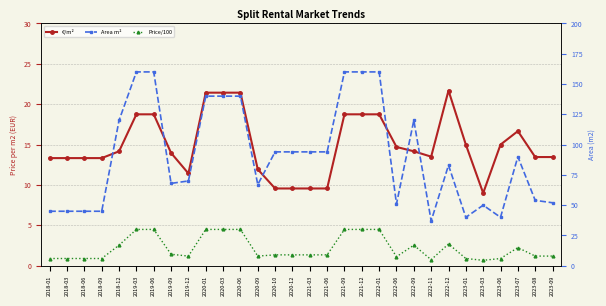

Which label corresponds to the largest value in the chart?

2019-03